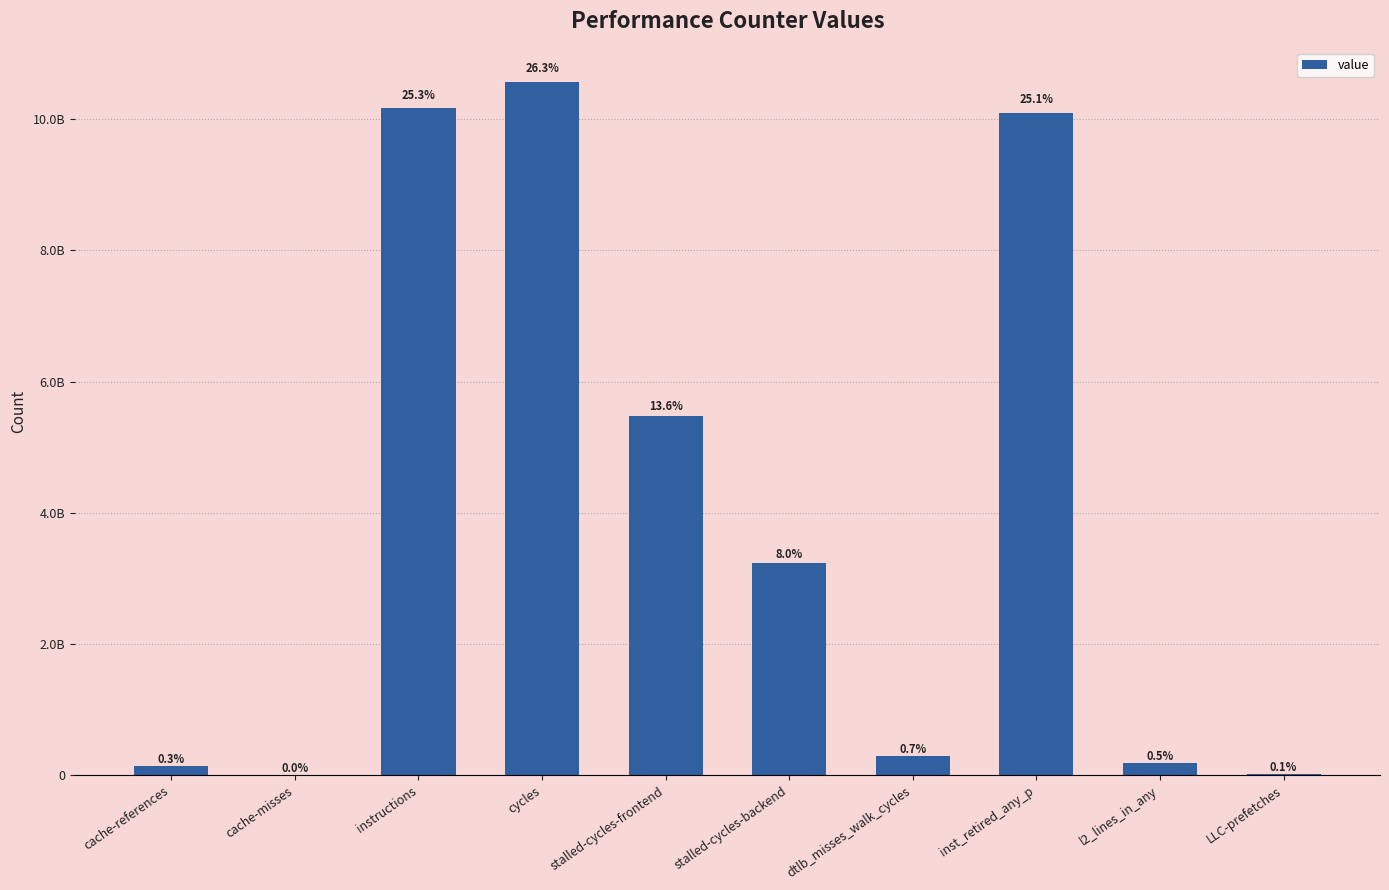

What is the label of the 2nd bar from the left?

cache-misses